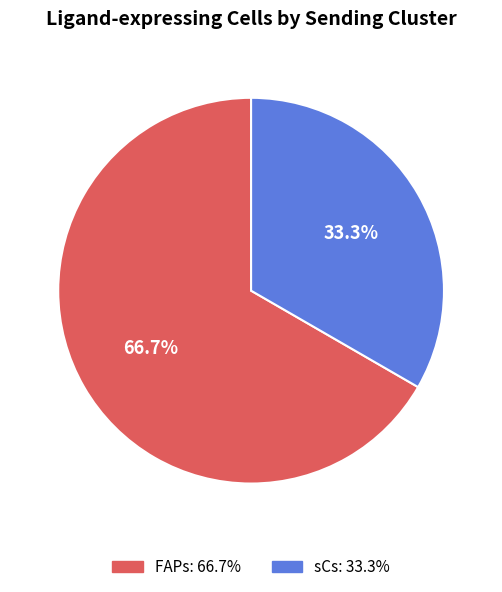

What percentage is the FAPs slice, to the nearest percent?

67%